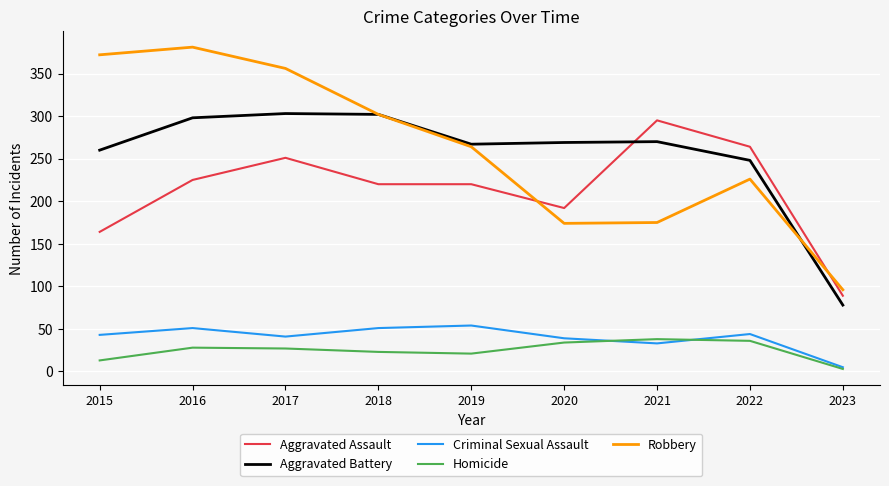

What is the smallest value displayed?

3